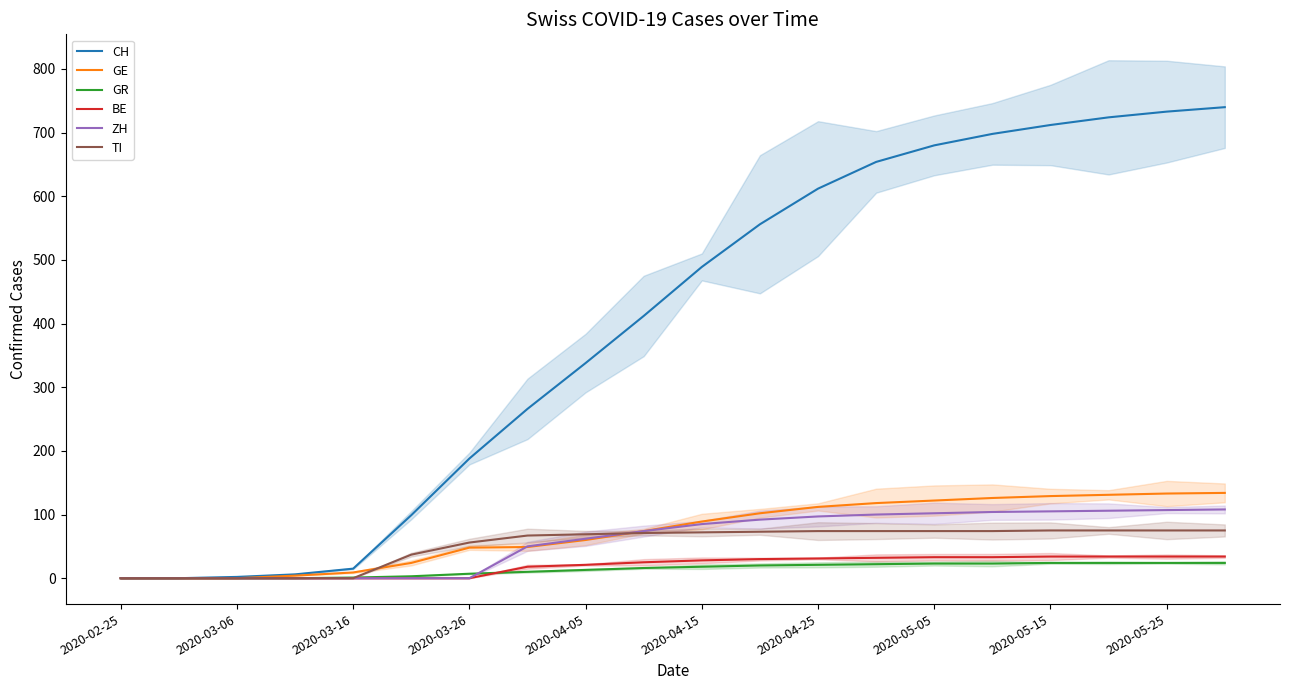

True or false: BE has a value of 0 at 2020-02-25.

True